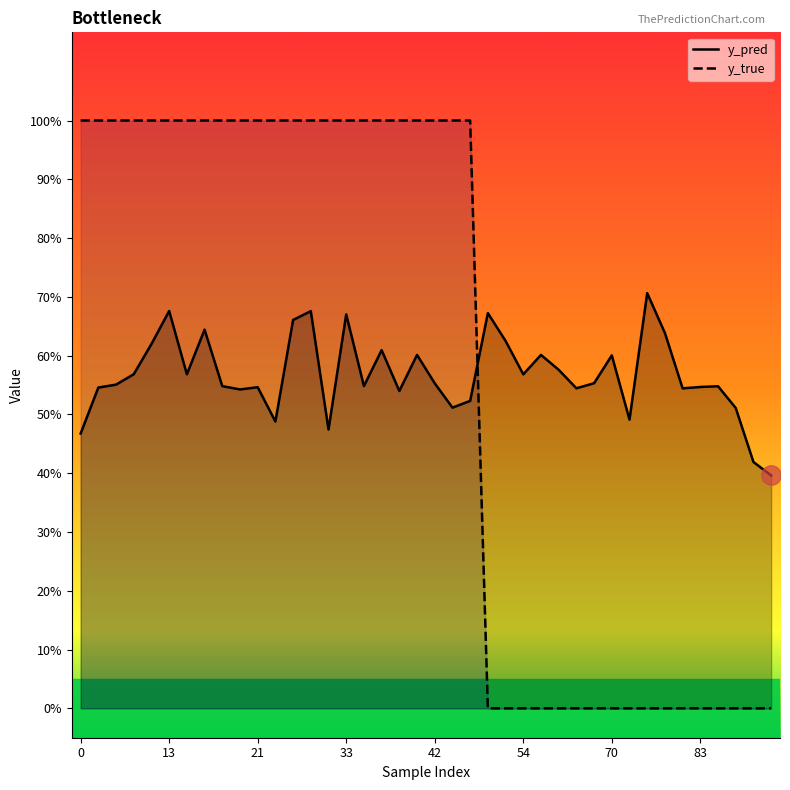

In y_pred, how many points are lower than both neighbors (excluding endpoints)?

14